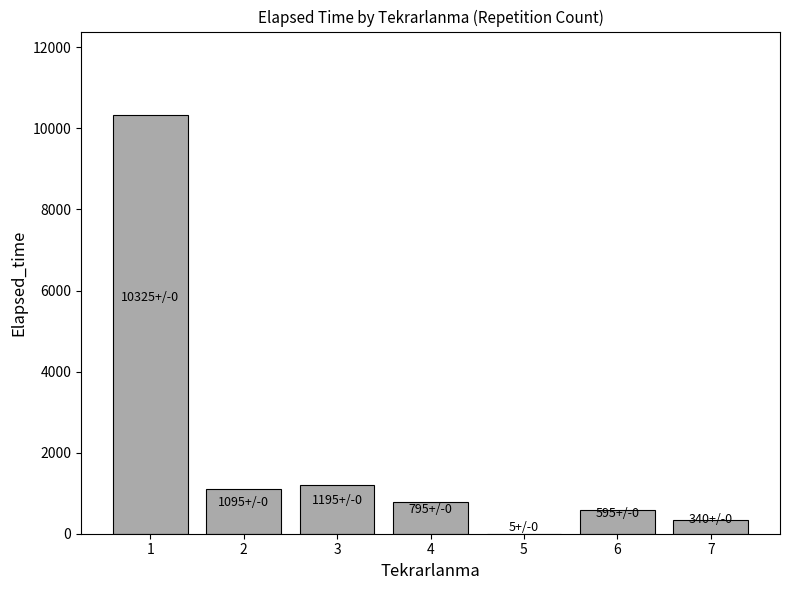

Are the bars grouped side by side (vs. stacked)?

No